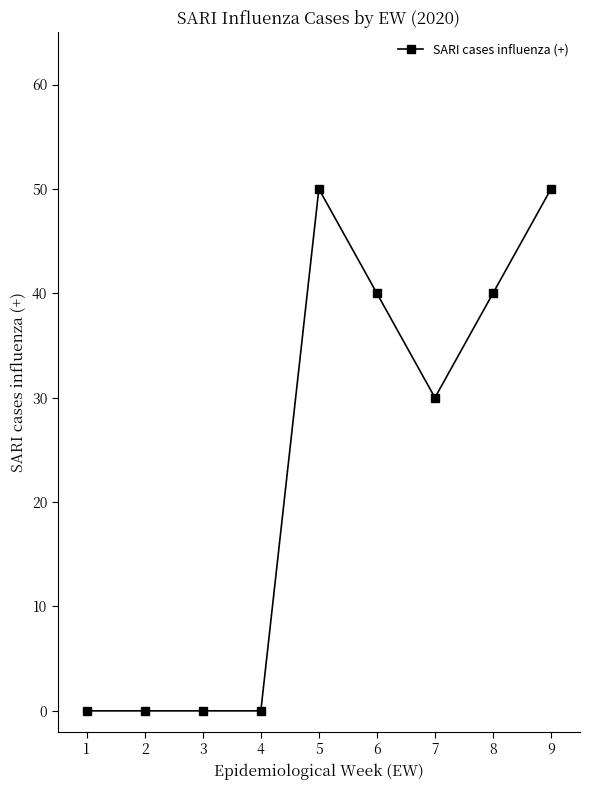

How many values are between 0 and 40?

7